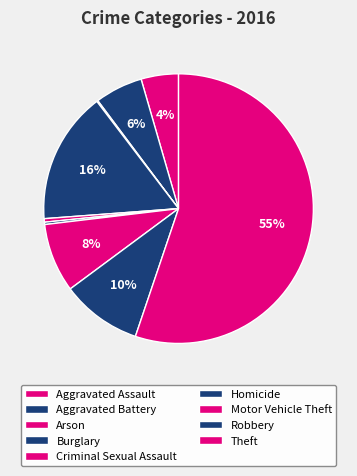

Which slice is the largest?

Theft